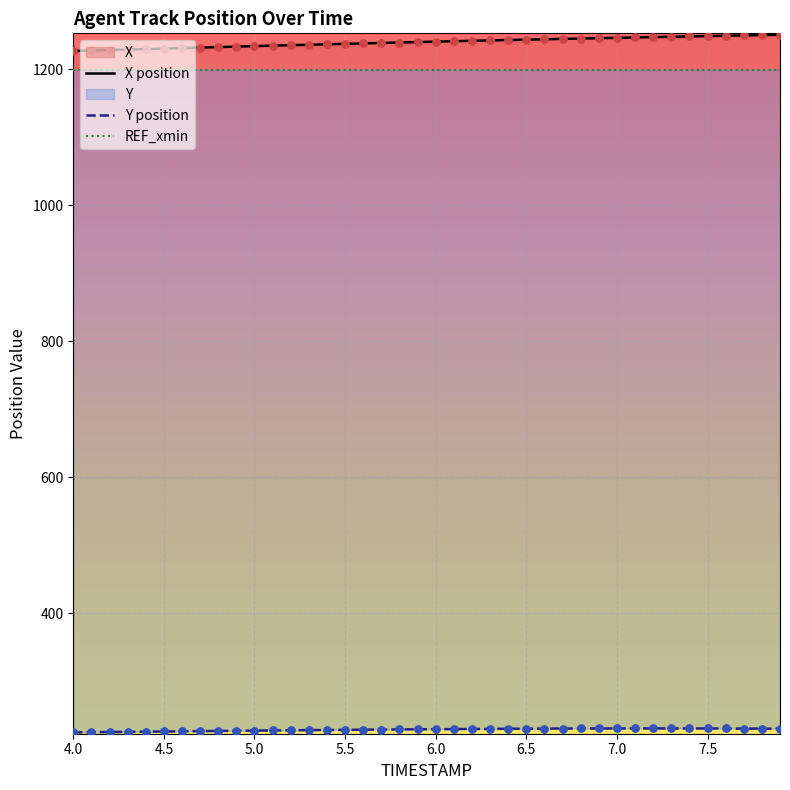

Which series has the largest total across all categories?

X